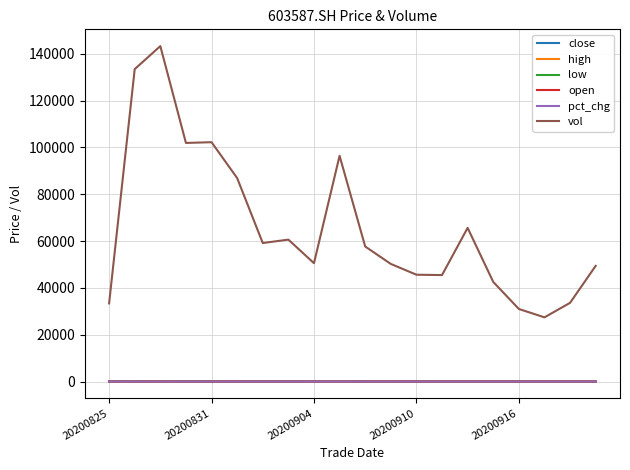

True or false: high and vol cross at least once.

False